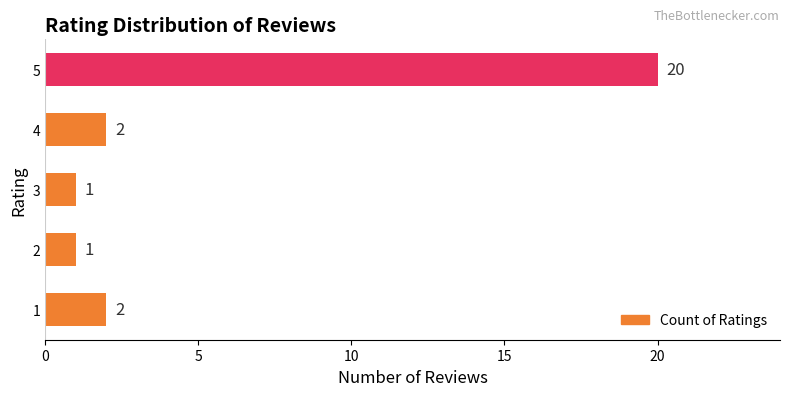

The value at 4 is 2. True or false?

True